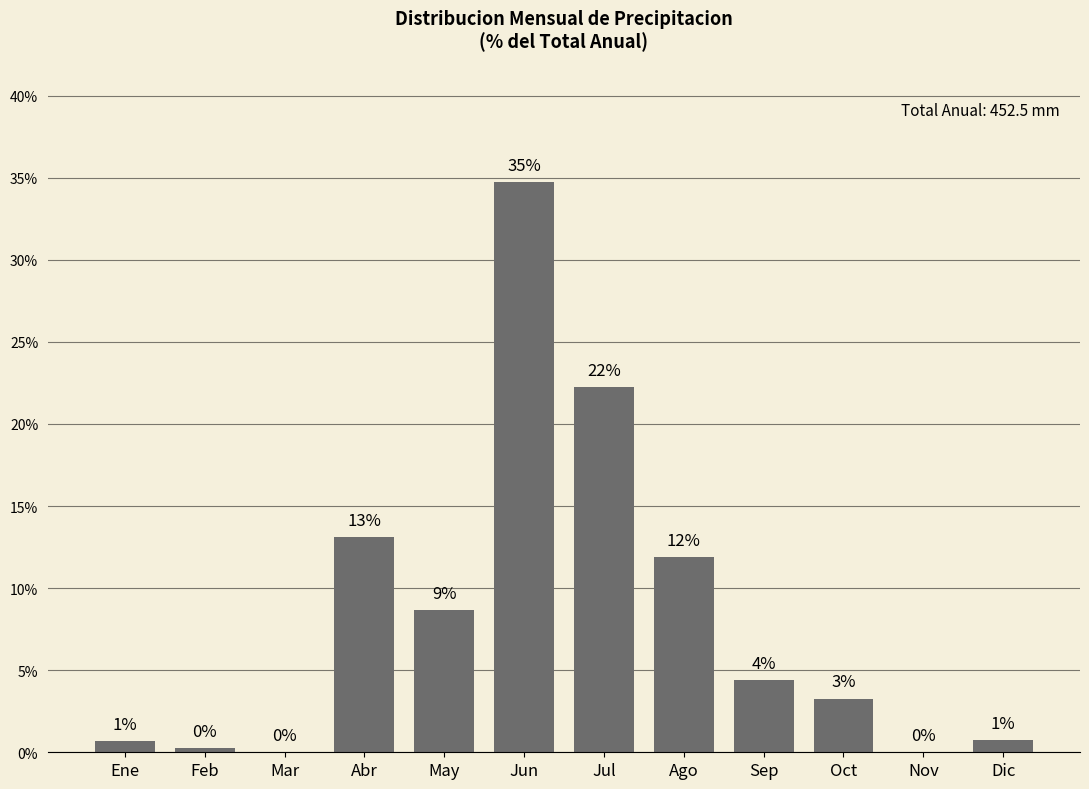

Between May and Dic, which is larger?

May